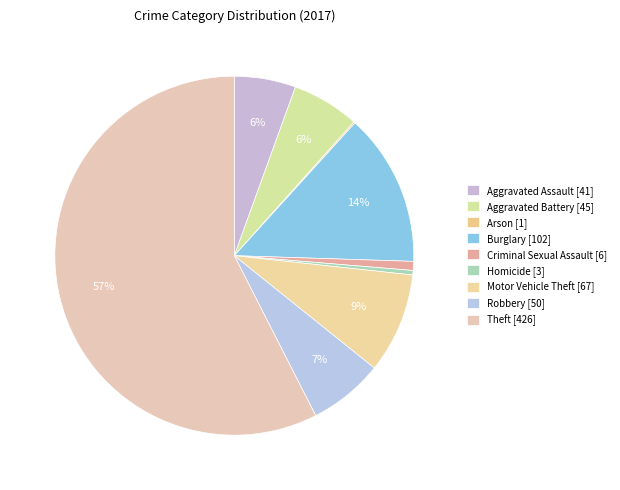

What percentage is the Criminal Sexual Assault slice, to the nearest percent?

1%